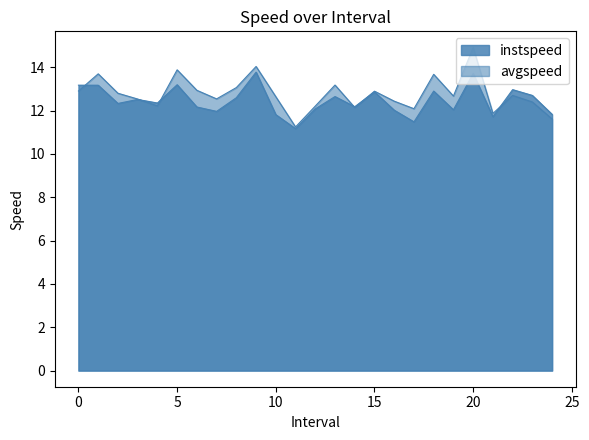

How many data points in avgspeed are above 12?

22